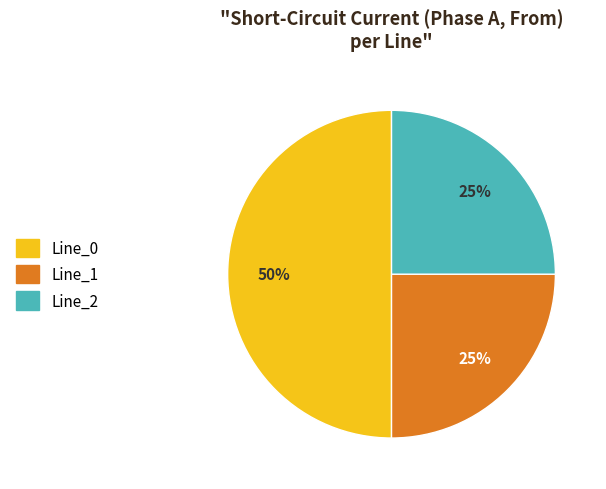

To the nearest percent, what is the difference between the largest and smallest slice percentages?

25%